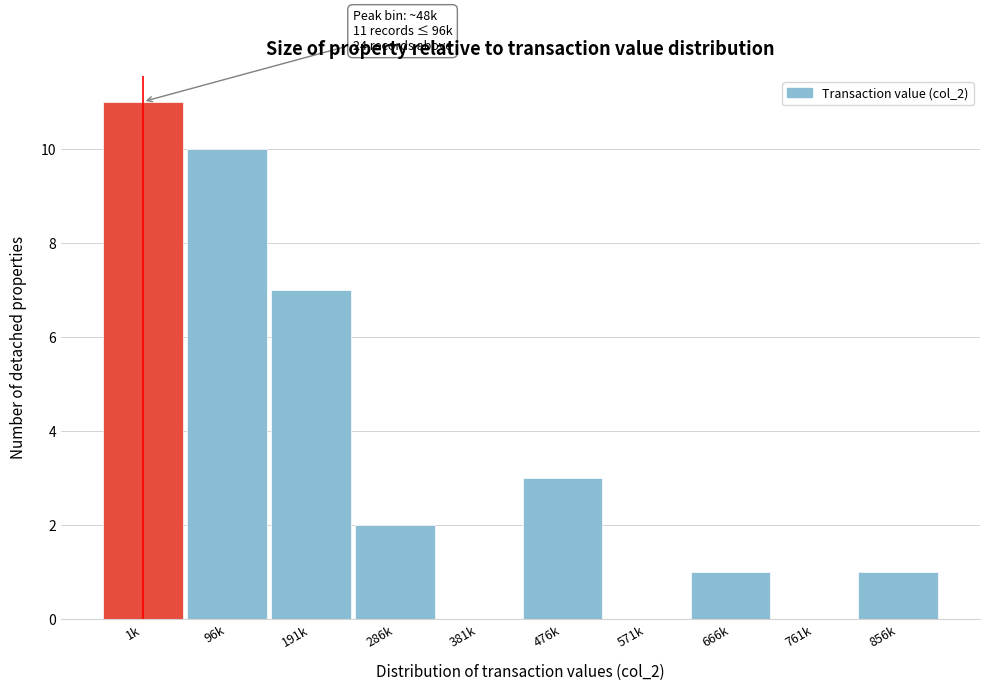

Reading left to right, transcribe all the data shown in this chart.

1k=11	96k=10	191k=7	286k=2	381k=0	476k=3	571k=0	666k=1	761k=0	856k=1